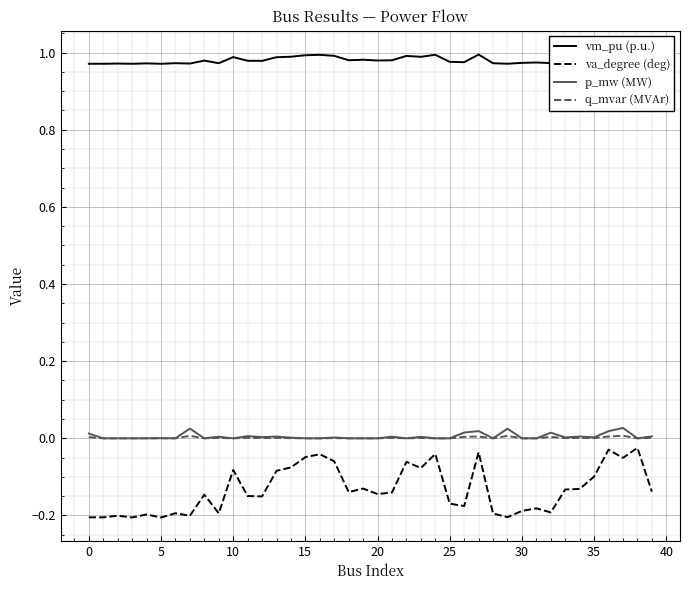

At which category is the sum across all series the highest?

36